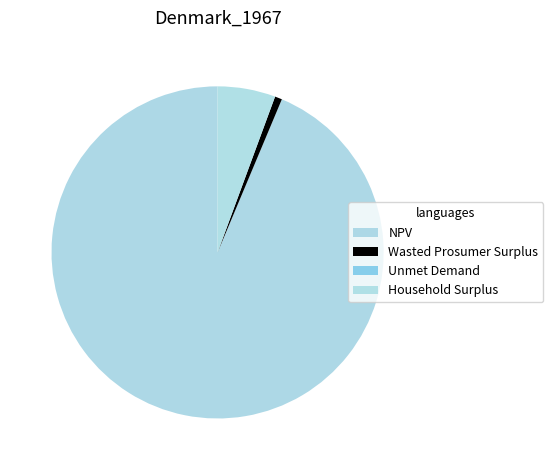

Combined, what portion of the pie is NPV and Wasted Prosumer Surplus?

94.4%